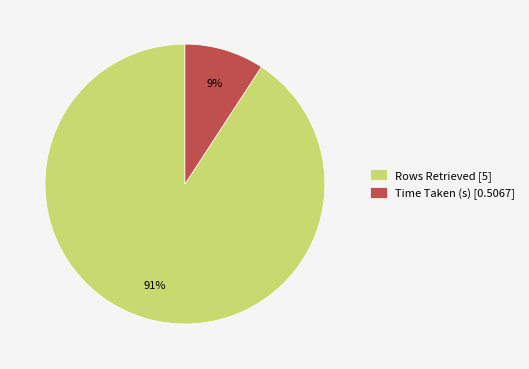

Combined, do Rows Retrieved [5] and Time Taken (s) [0.5067] account for over 50%?

Yes